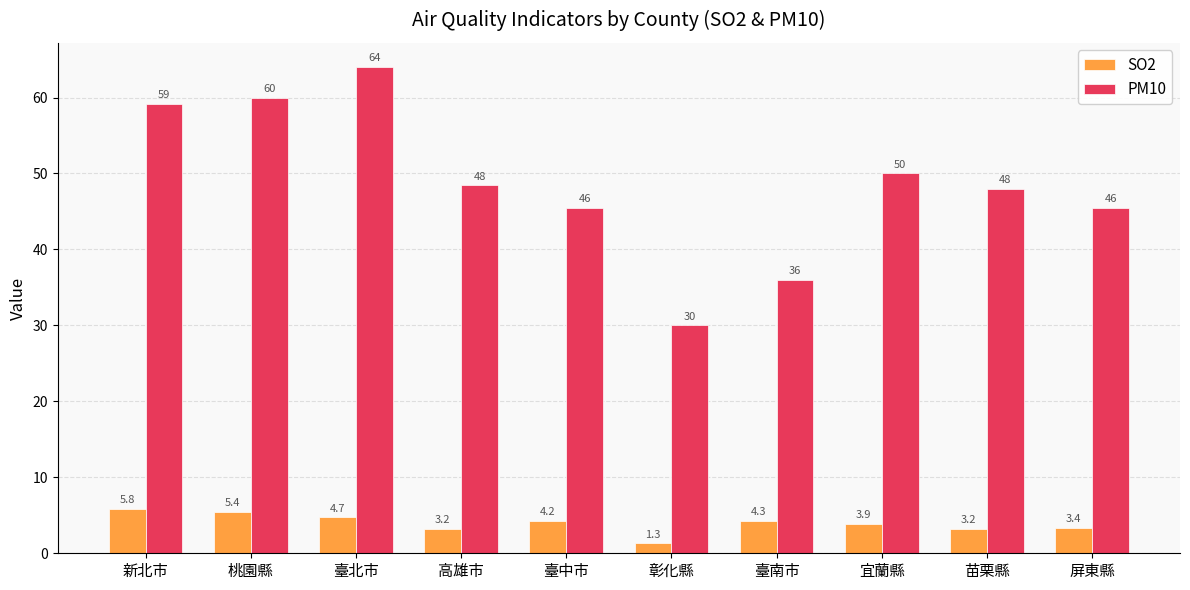

List the series in order of their overall mean, lowest first.

SO2, PM10